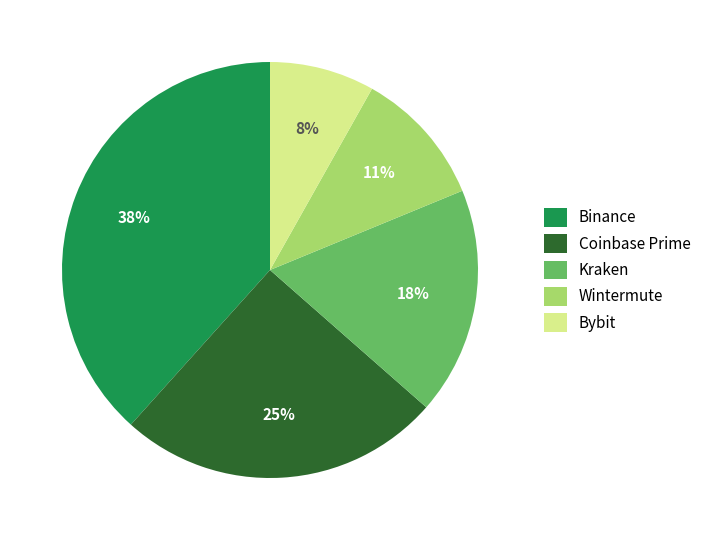

To the nearest percent, what is the difference between the largest and smallest slice percentages?

30%